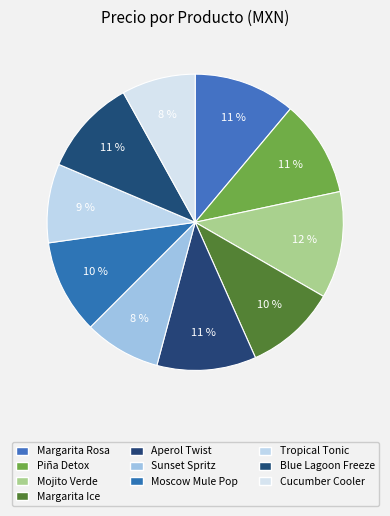

What percentage is the Mojito Verde slice, to the nearest percent?

12%